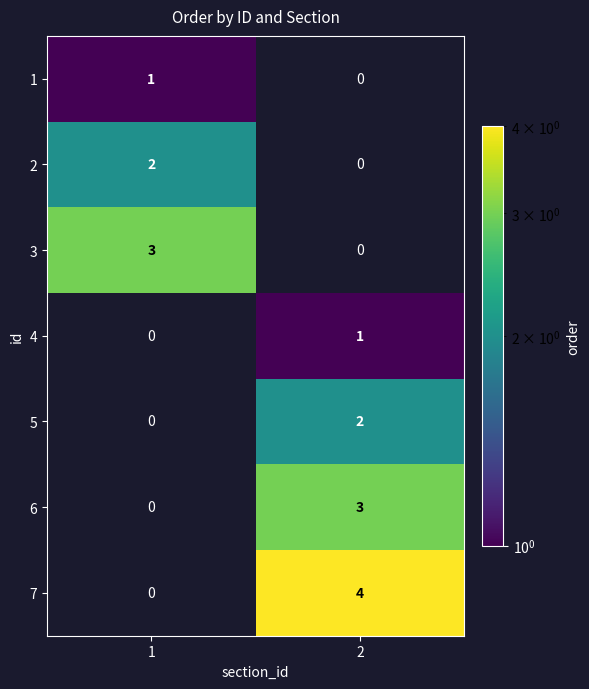

At how many categories does at least one series exceed 1?

2